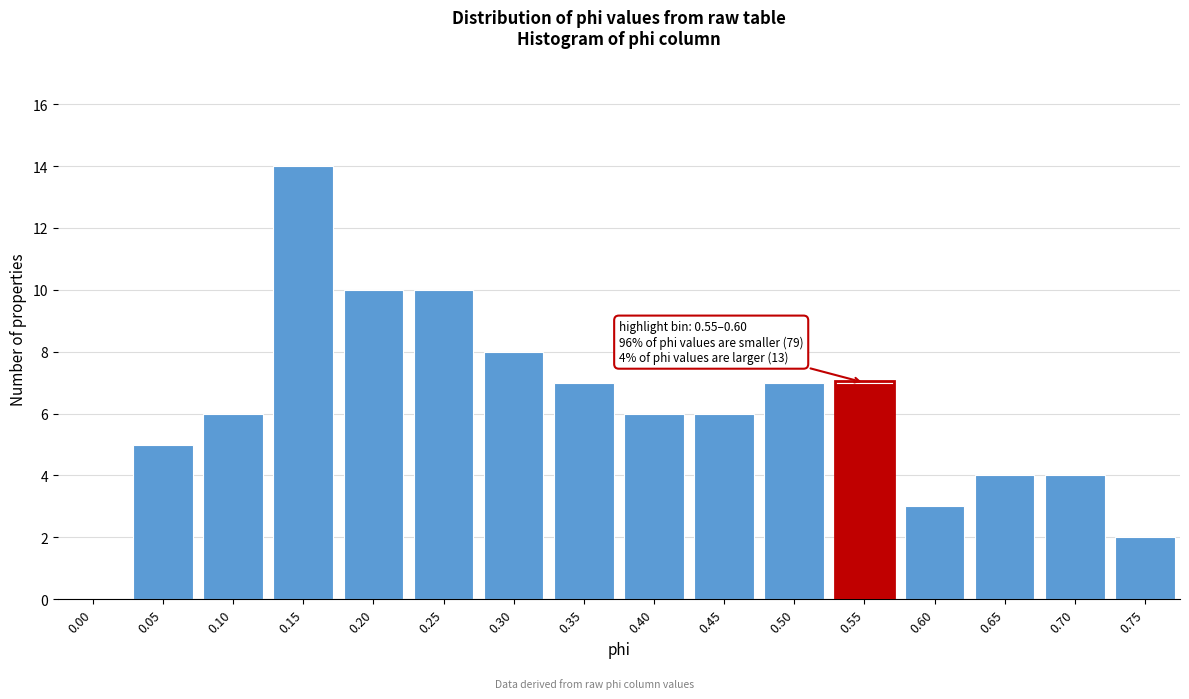

Reading right to left, what are all the values shown in this chart?

0.75=2	0.70=4	0.65=4	0.60=3	0.55=7	0.50=7	0.45=6	0.40=6	0.35=7	0.30=8	0.25=10	0.20=10	0.15=14	0.10=6	0.05=5	0.00=0